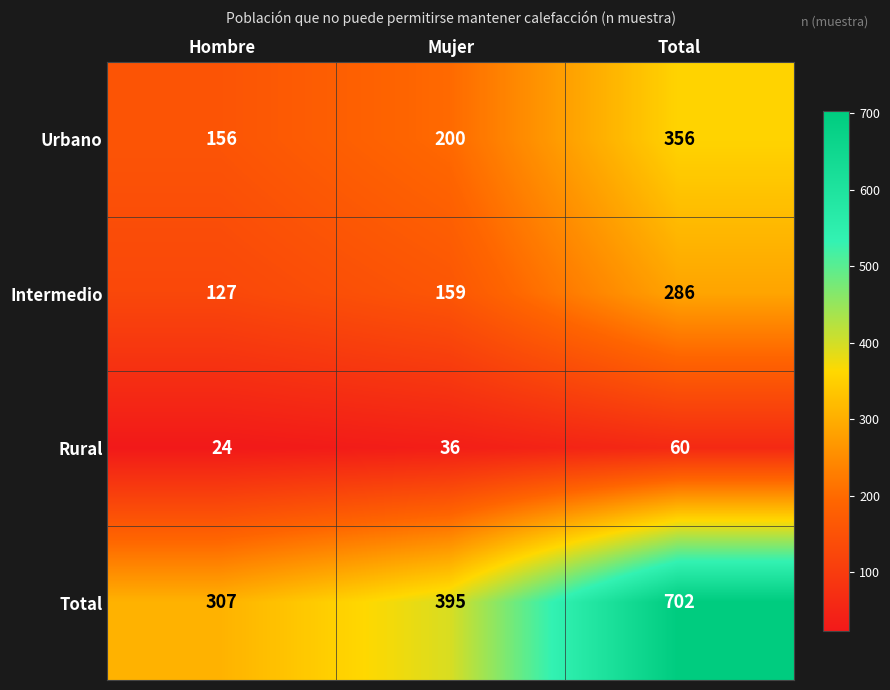

Rank the series at Mujer from lowest to highest value.

Rural, Intermedio, Urbano, Total